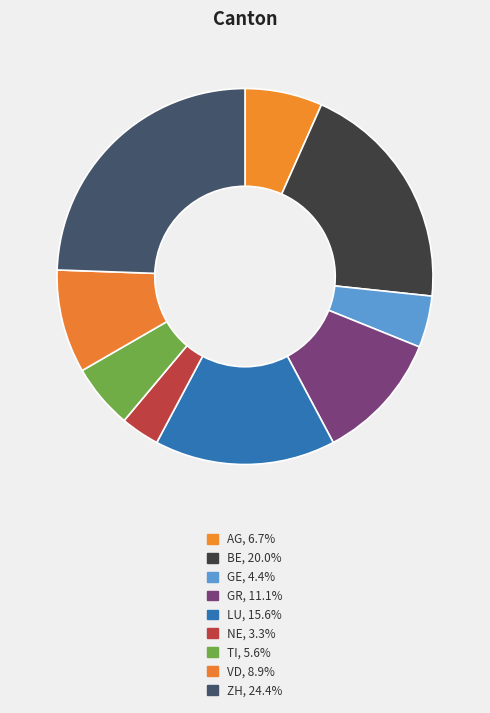

Which category has the biggest portion of the pie?

ZH